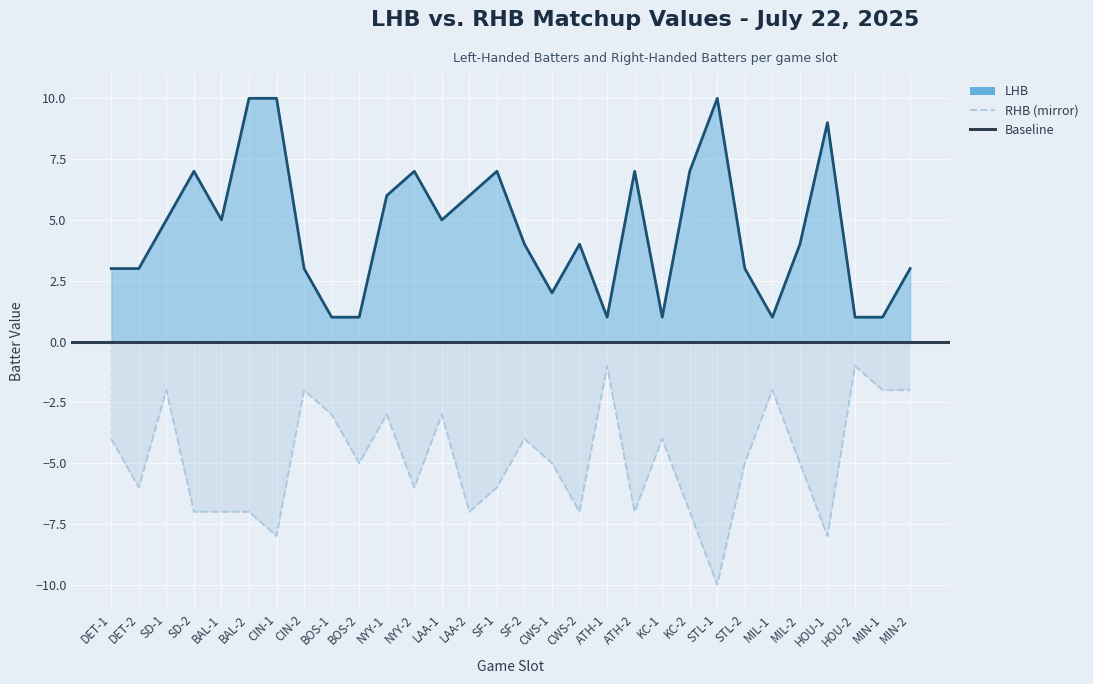

How many lines are shown in the chart?

2